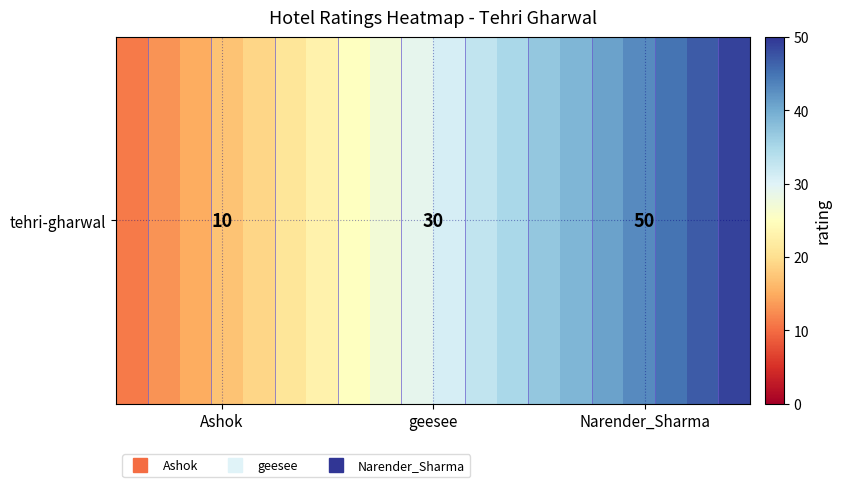

What is the difference between the maximum and minimum values?

40